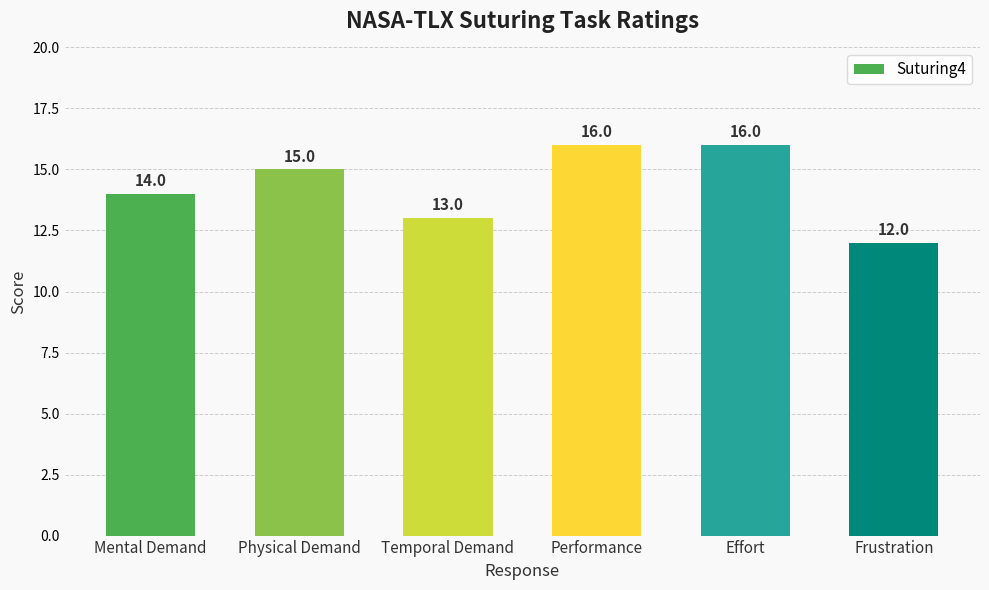

Are the bars horizontal?

No